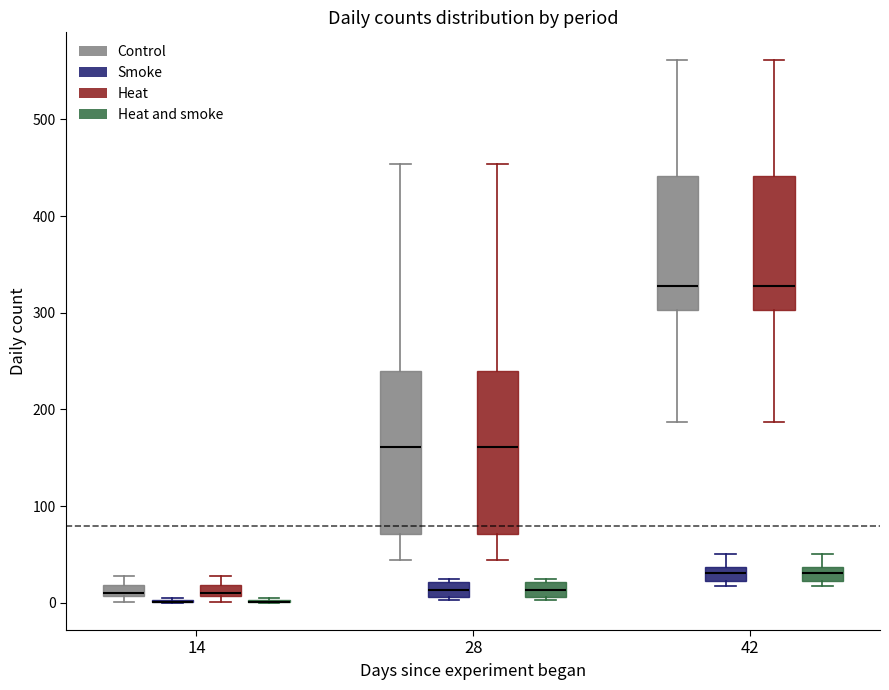

Where is the upper edge of the box for 42 (Heat and smoke) on the y-axis? The values are not printed on the chart, so give them approximately, as read against the axis.

40